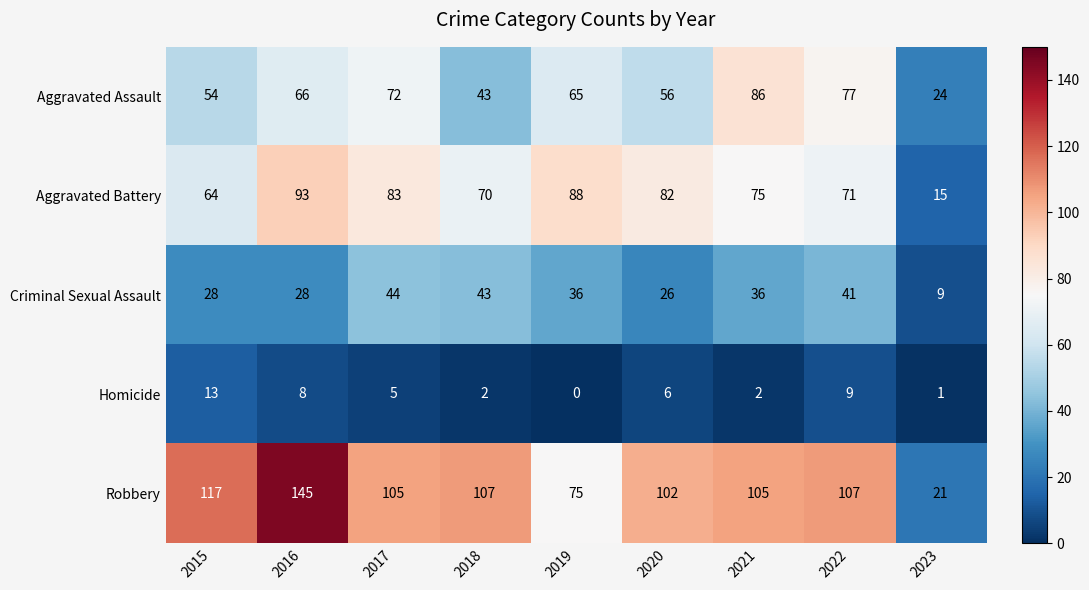

Which series changed the most between 2019 and 2021?

Robbery